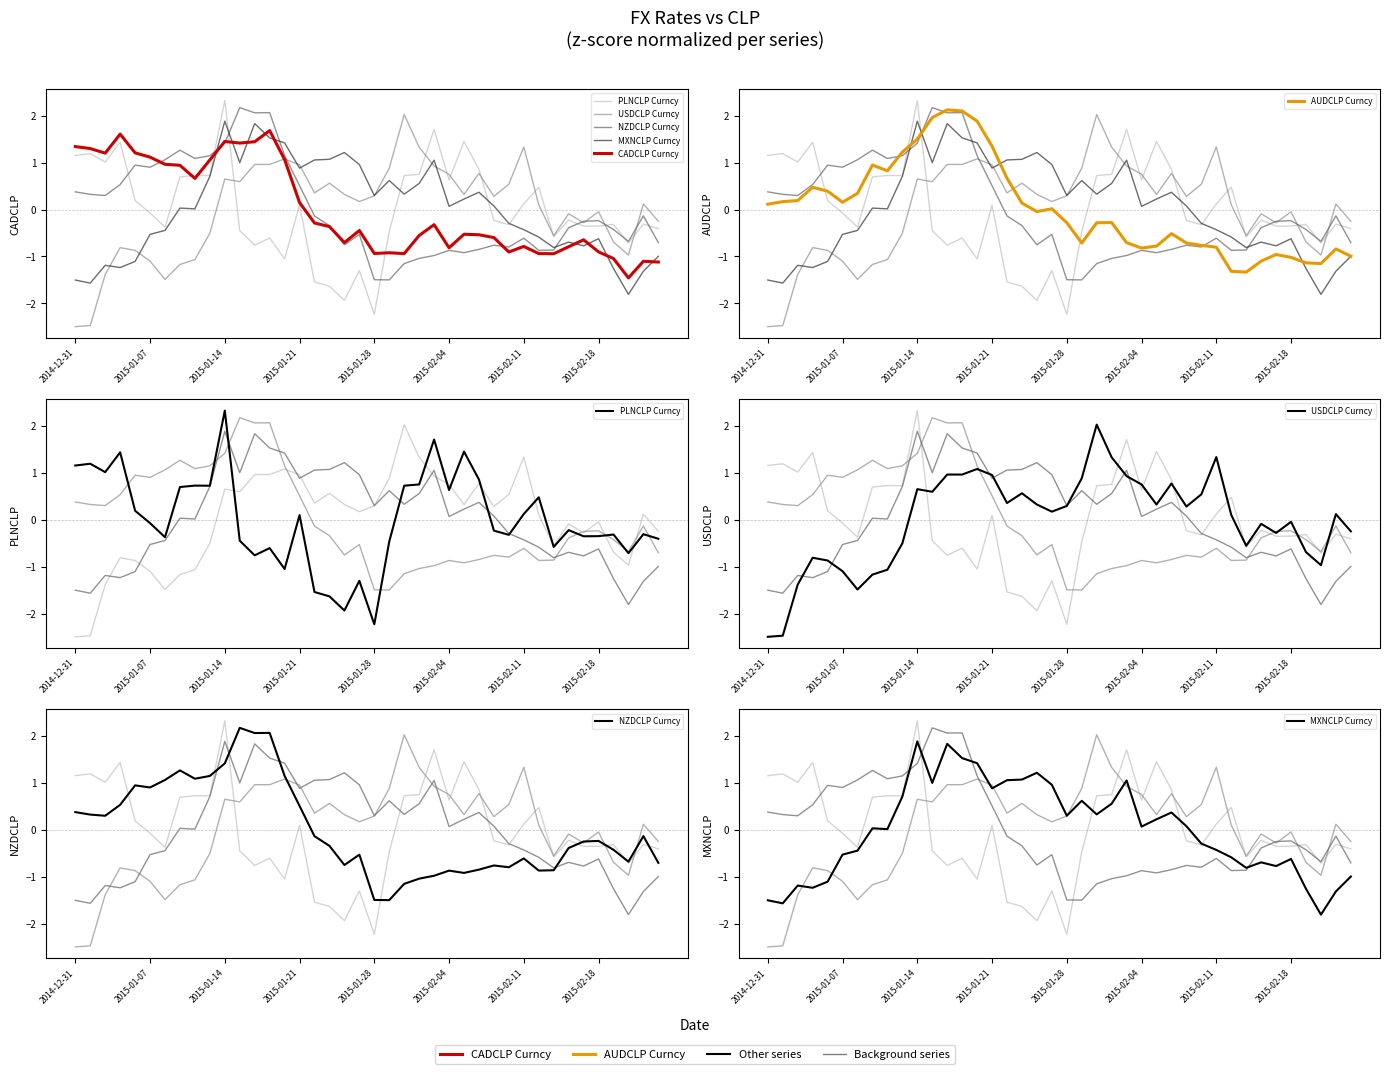

In PLNCLP Curncy, how many points are lower than both neighbors (excluding endpoints)?

12